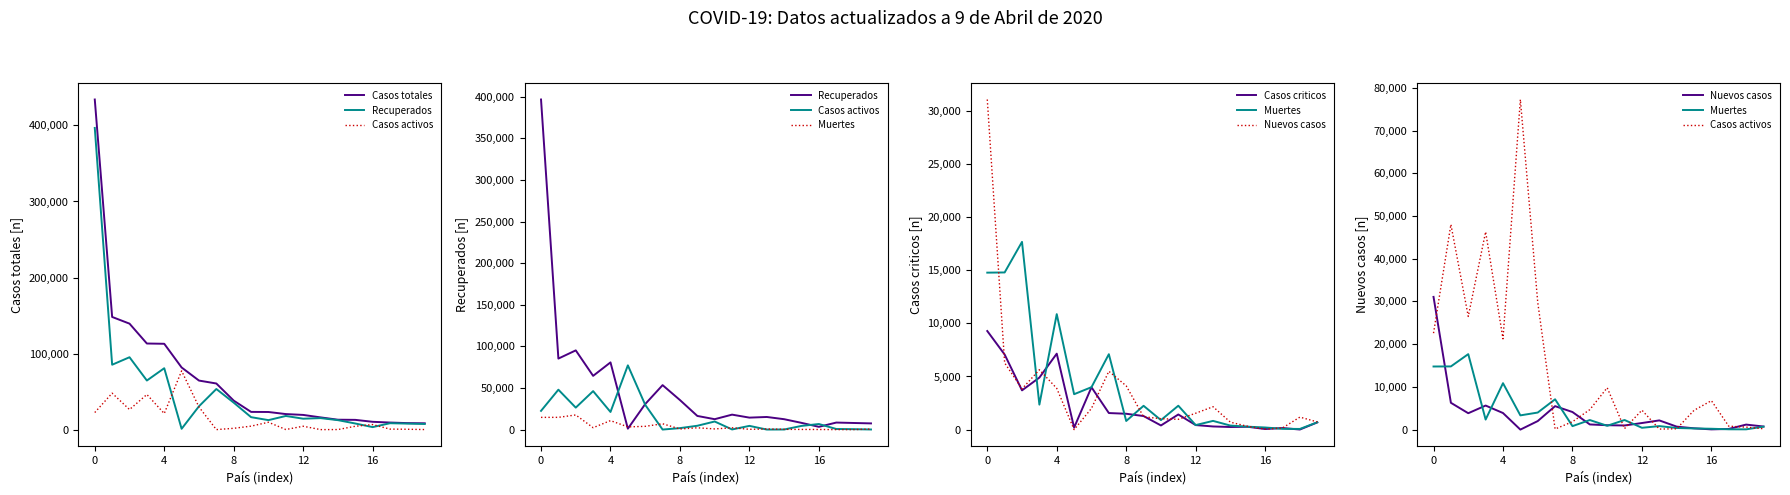

What is the lowest value of the Recuperados series?

1190